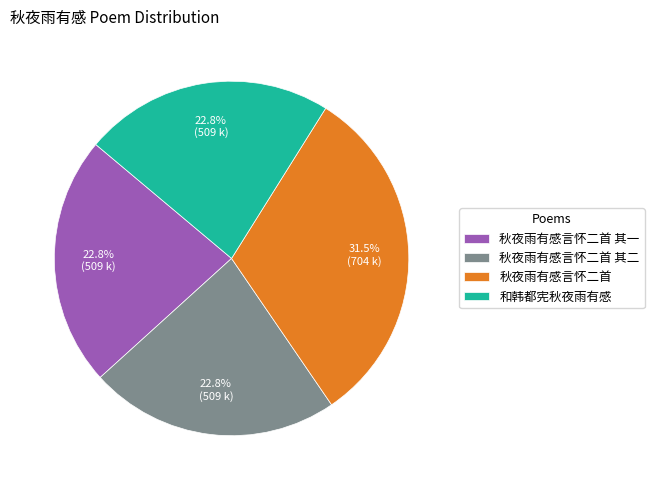

Which category has the biggest portion of the pie?

秋夜雨有感言怀二首